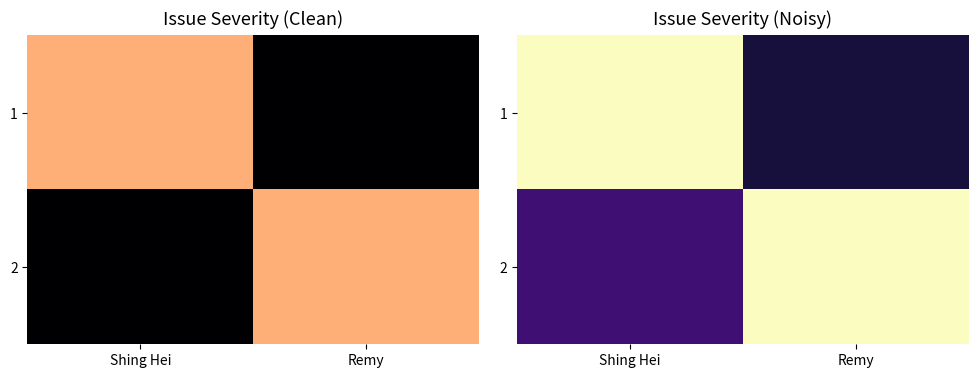

How many data points in 2 are above 6?

1